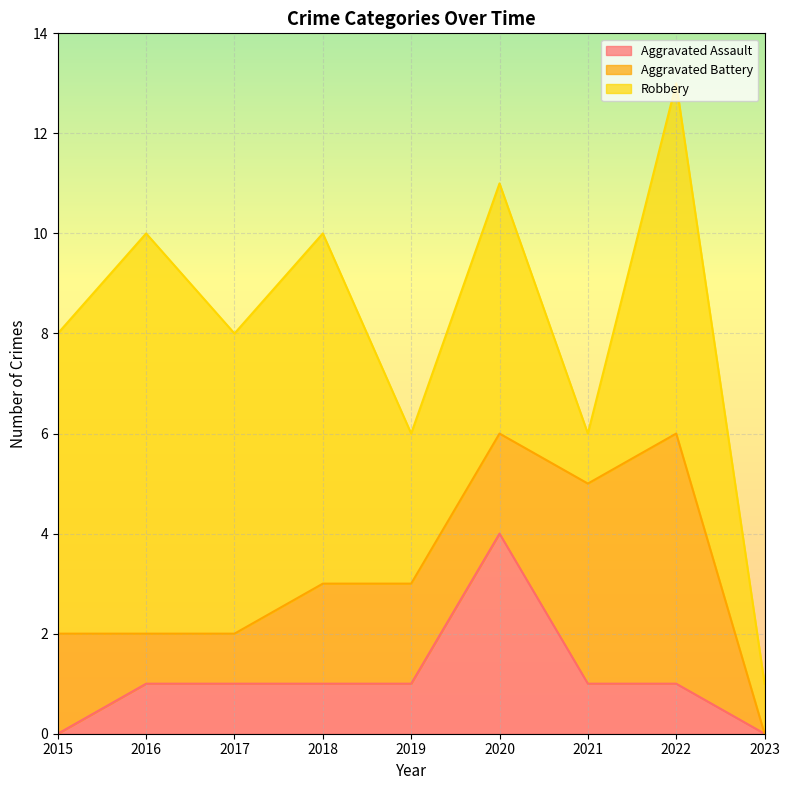

How many values in Aggravated Battery are above zero?

8